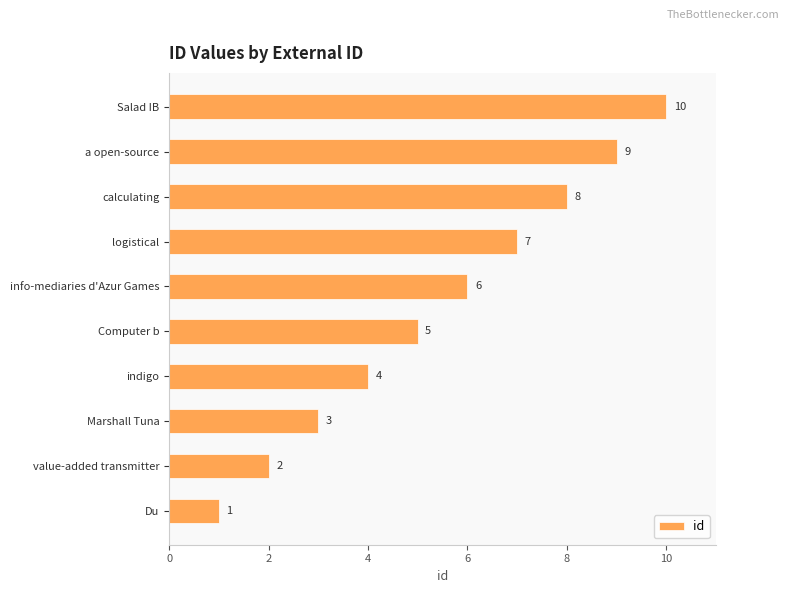

Are the bars grouped side by side (vs. stacked)?

No